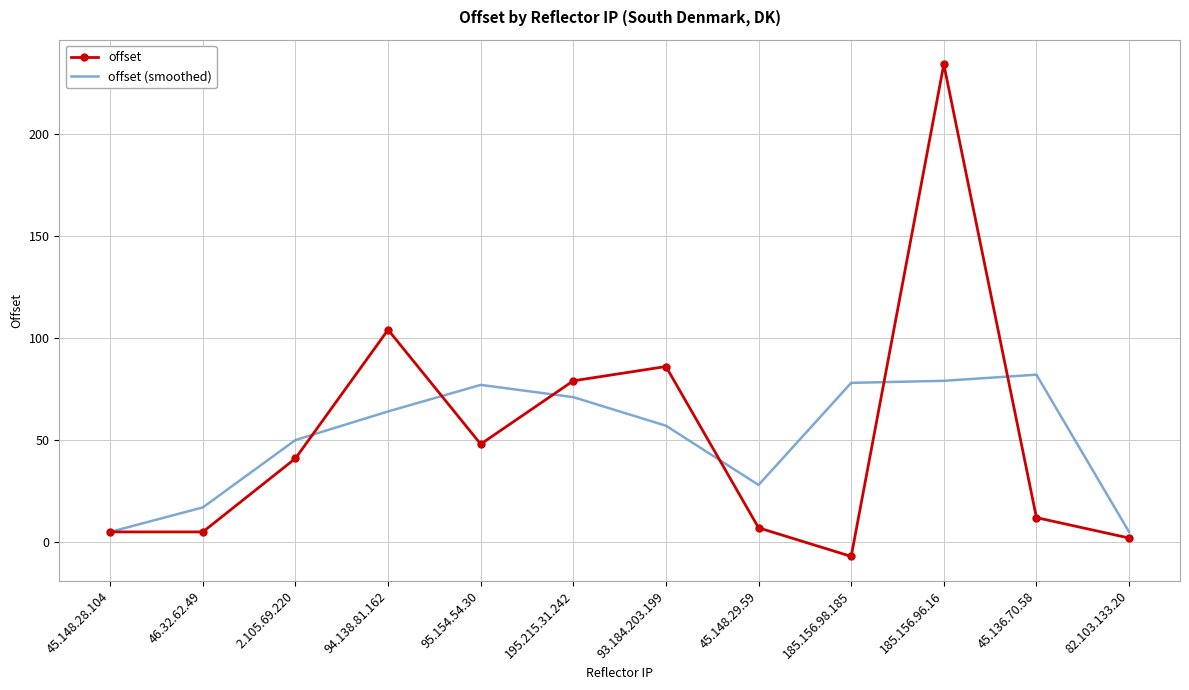

After their last crossing, which series has the higher values: offset (smoothed) or offset?

offset (smoothed)